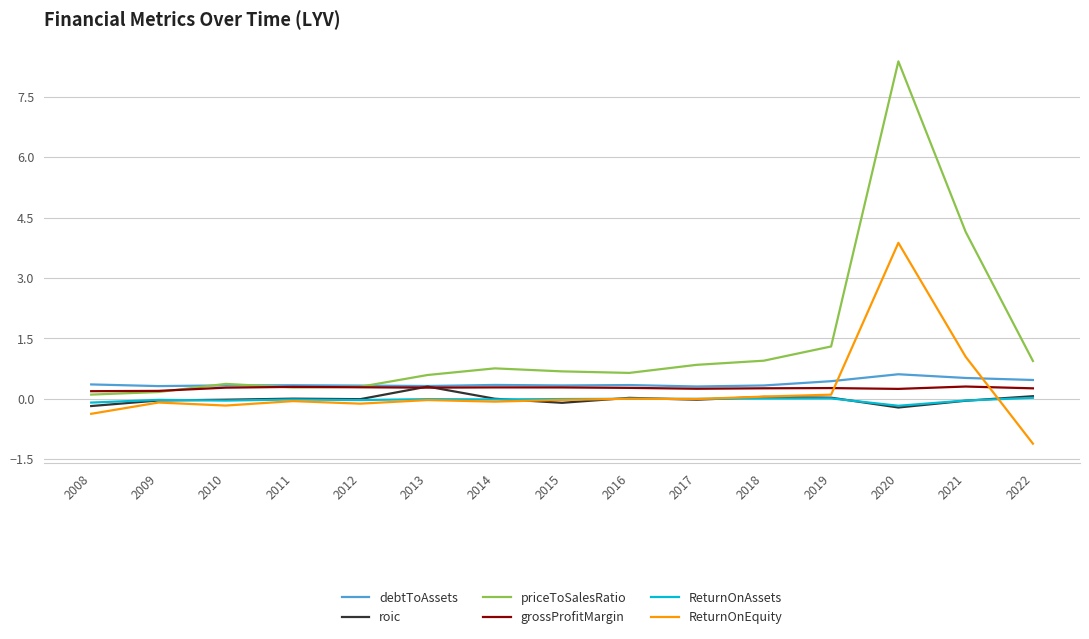

Which series has the widest spread of values?

priceToSalesRatio